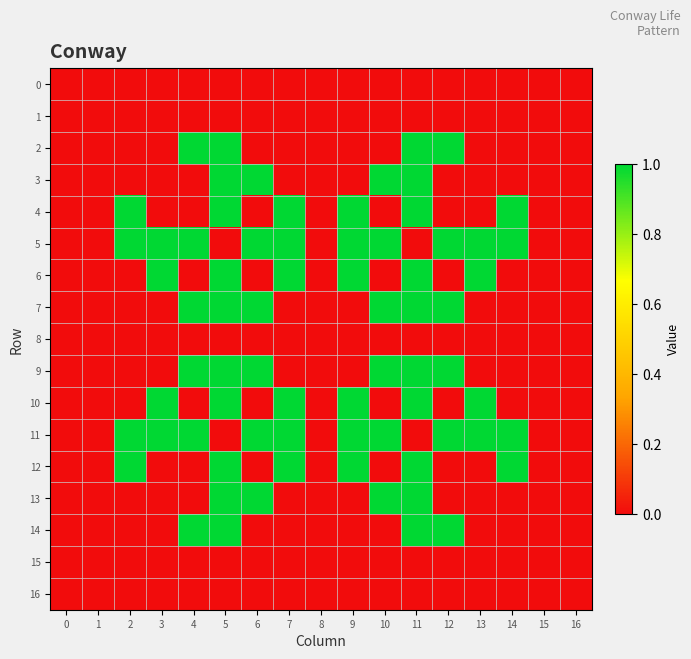

Rank the series by their maximum value, from lowest to highest.

0, 1, 8, 15, 16, 2, 3, 4, 5, 6, 7, 9, 10, 11, 12, 13, 14